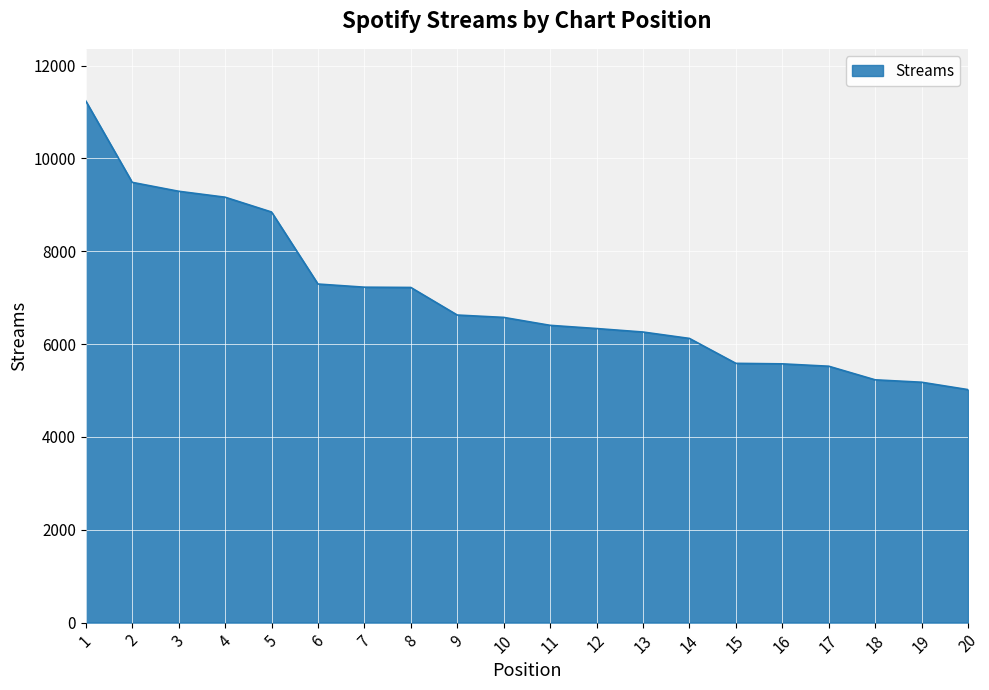

Is it true that the value at 16 is 1337?

False